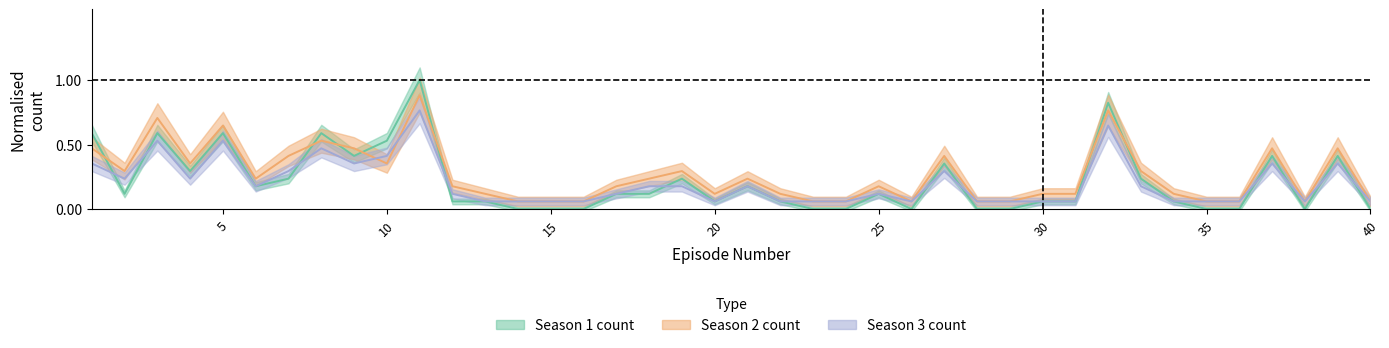

True or false: Season 1 count has more than 2 points higher than both neighbors.

True